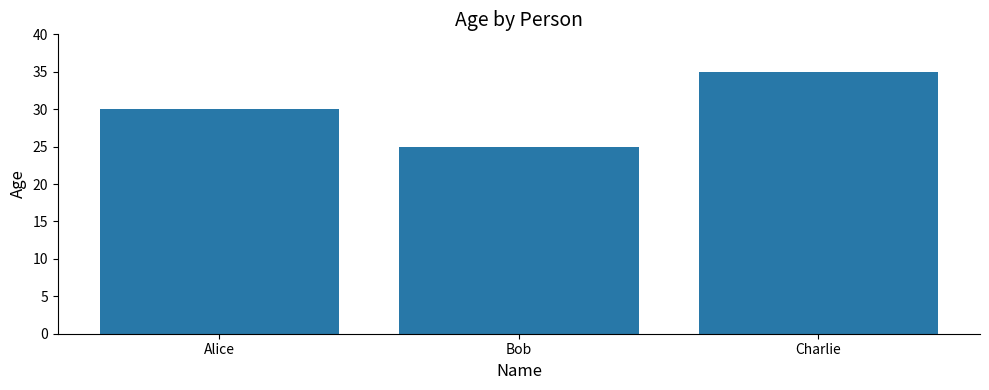

What is the value of the 2nd bar from the left?

25